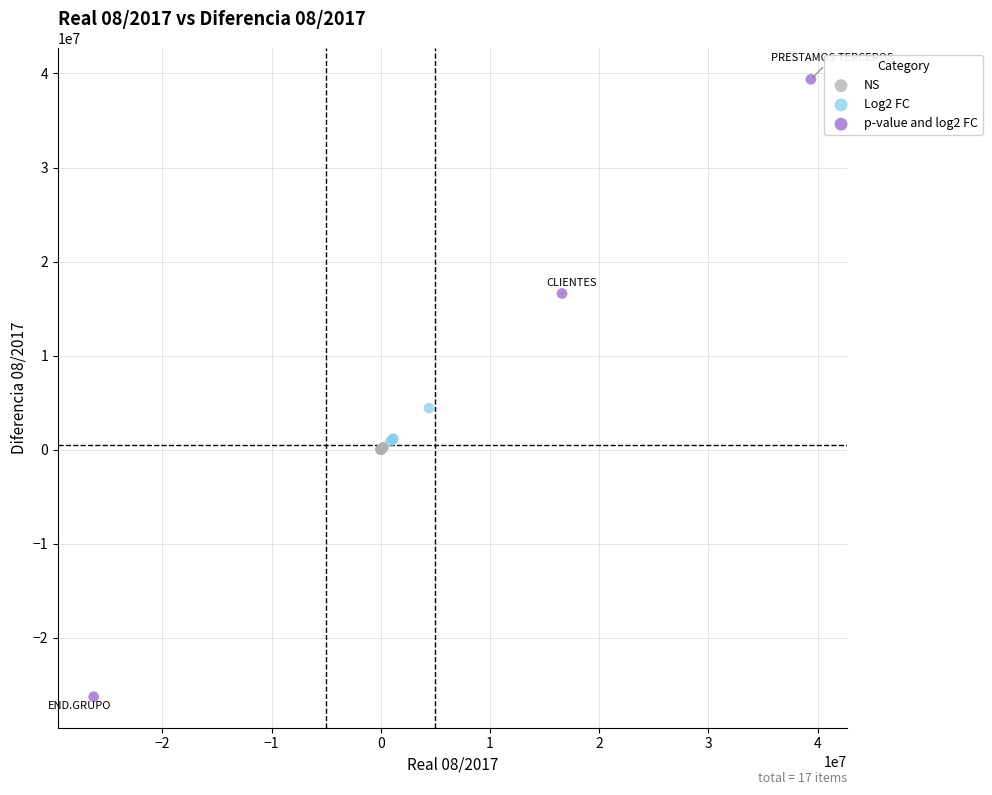

Which series contains the lowest Y value?

p-value and log2 FC